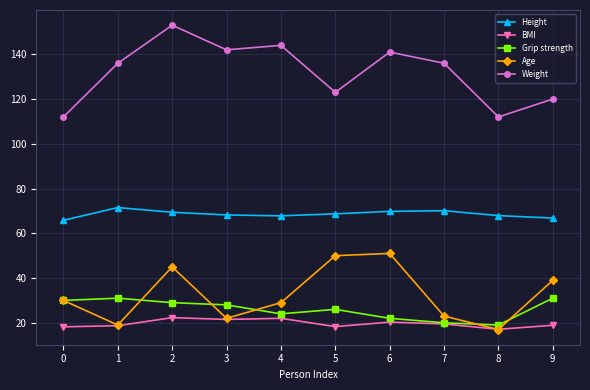

At how many categories does at least one series exceed 70?

10